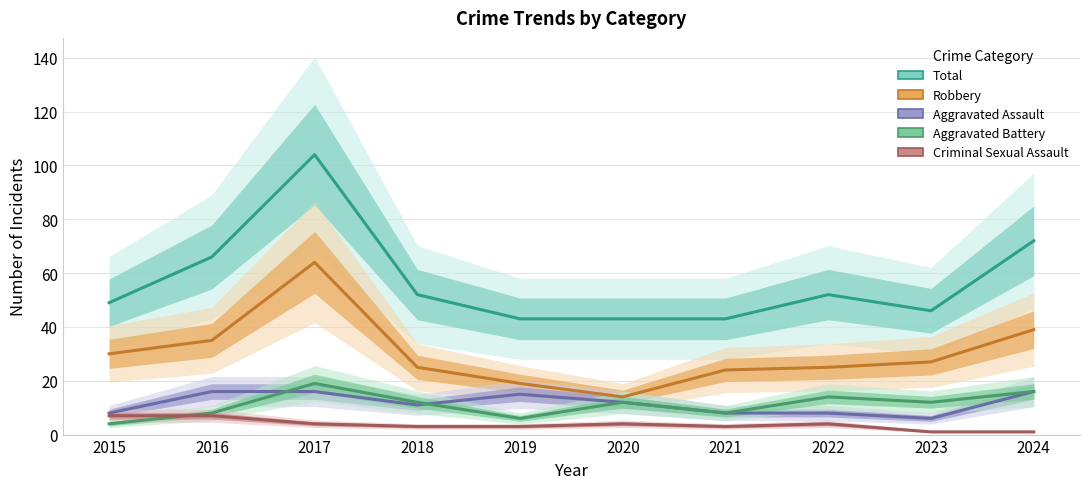

Reading left to right, extract all data points from this chart.

Total: 2015=49	2016=66	2017=104	2018=52	2019=43	2020=43	2021=43	2022=52	2023=46	2024=72
Robbery: 2015=30	2016=35	2017=64	2018=25	2019=19	2020=14	2021=24	2022=25	2023=27	2024=39
Aggravated Assault: 2015=8	2016=16	2017=16	2018=11	2019=15	2020=12	2021=8	2022=8	2023=6	2024=16
Aggravated Battery: 2015=4	2016=8	2017=19	2018=12	2019=6	2020=12	2021=8	2022=14	2023=12	2024=16
Criminal Sexual Assault: 2015=7	2016=7	2017=4	2018=3	2019=3	2020=4	2021=3	2022=4	2023=1	2024=1